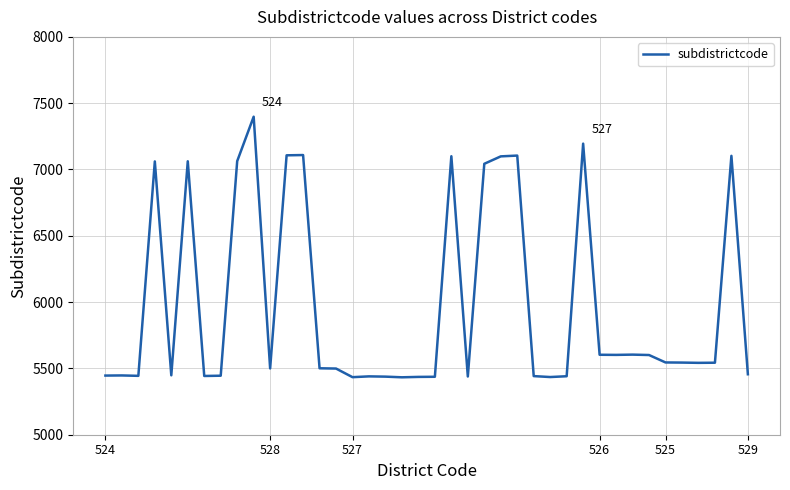

What is the greatest value displayed?

7398